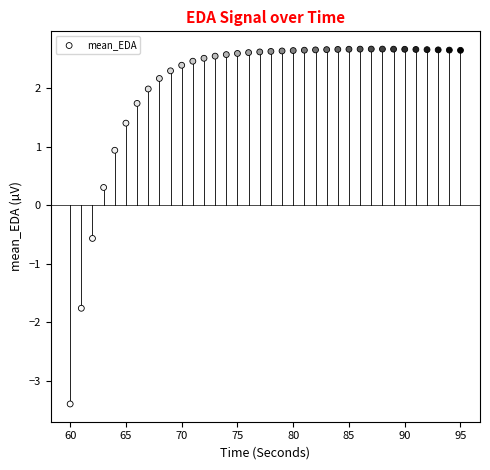

What Y value in the scatter plot is closest to 0?

0.3